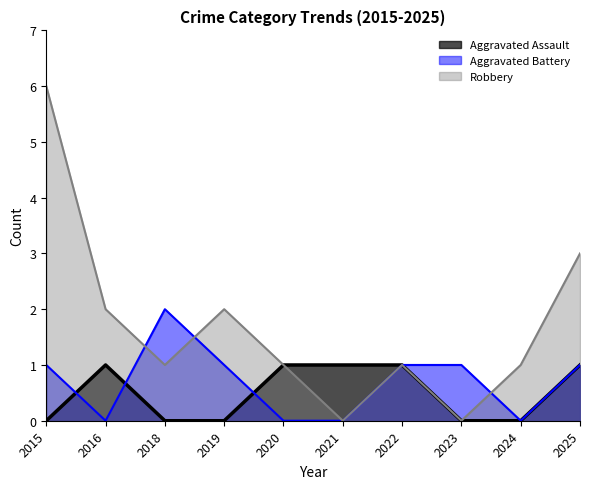

Between which two adjacent categories do Aggravated Battery and Robbery first intersect?

2016 and 2018